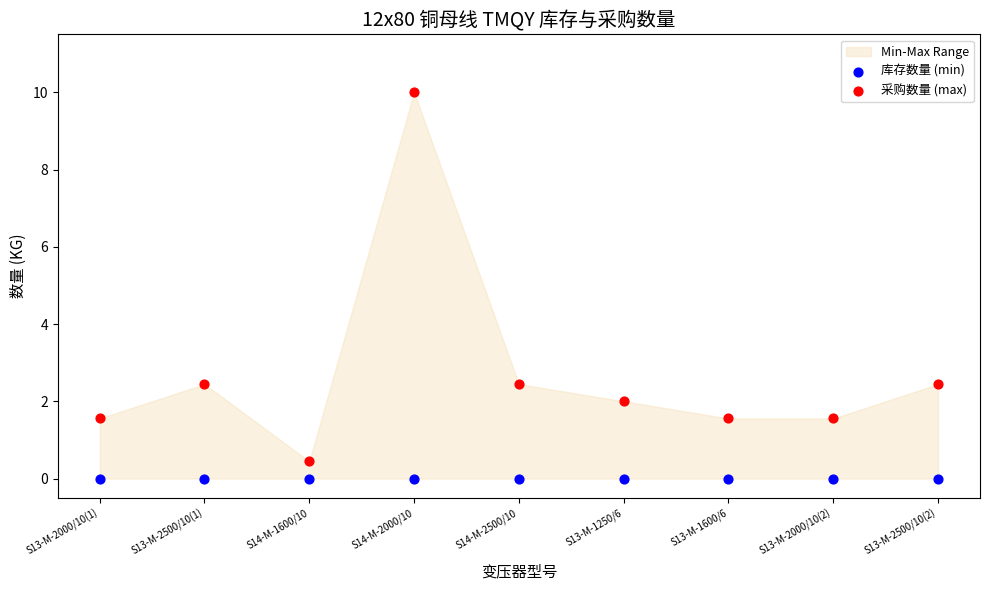

Which series reaches the maximum Y coordinate?

采购数量 (max)